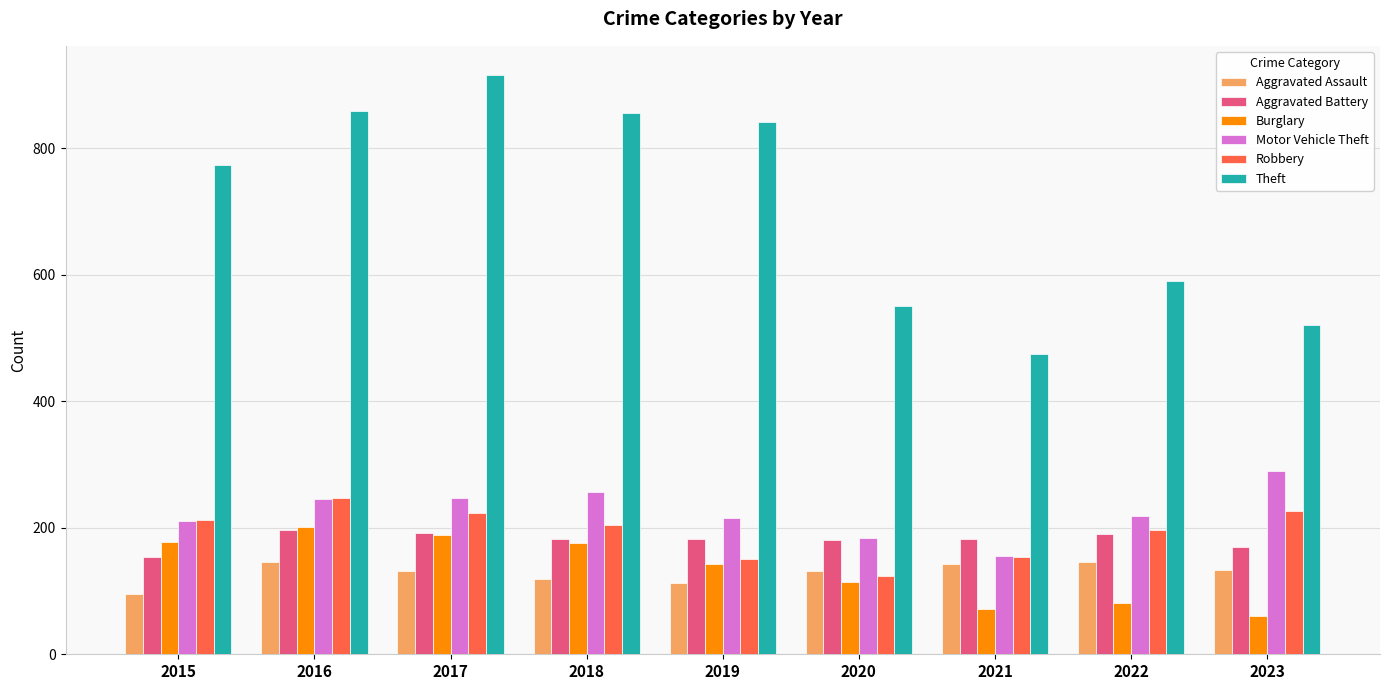

What value does the Theft series have at 2022, to the nearest 50?

600